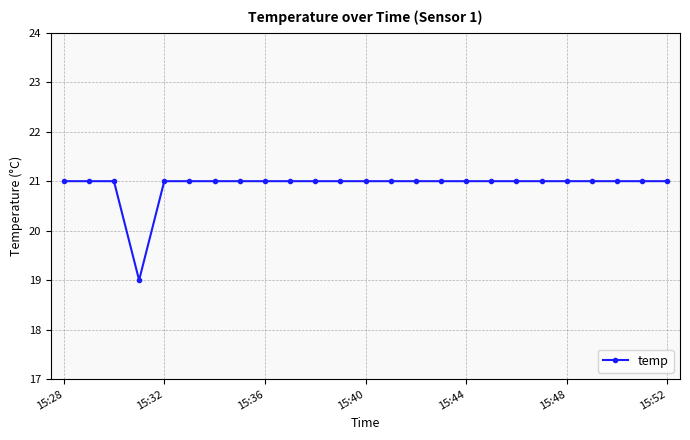

What is the greatest value displayed?

21